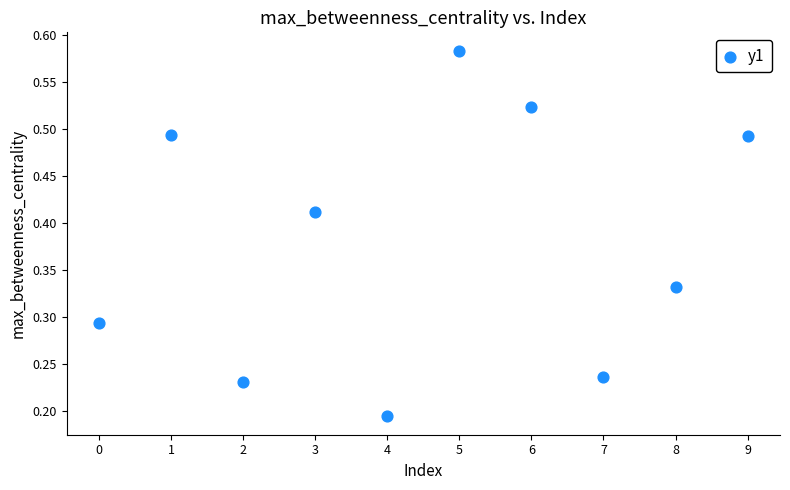

How many points are shown in the scatter plot?

10